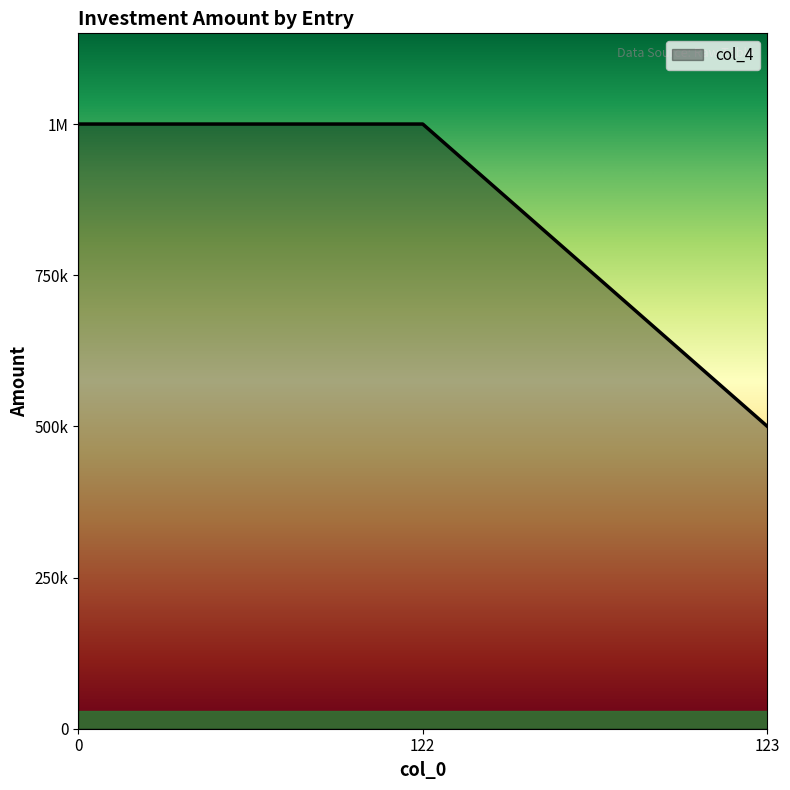

What is the change in value from 0 to 123?

-500000